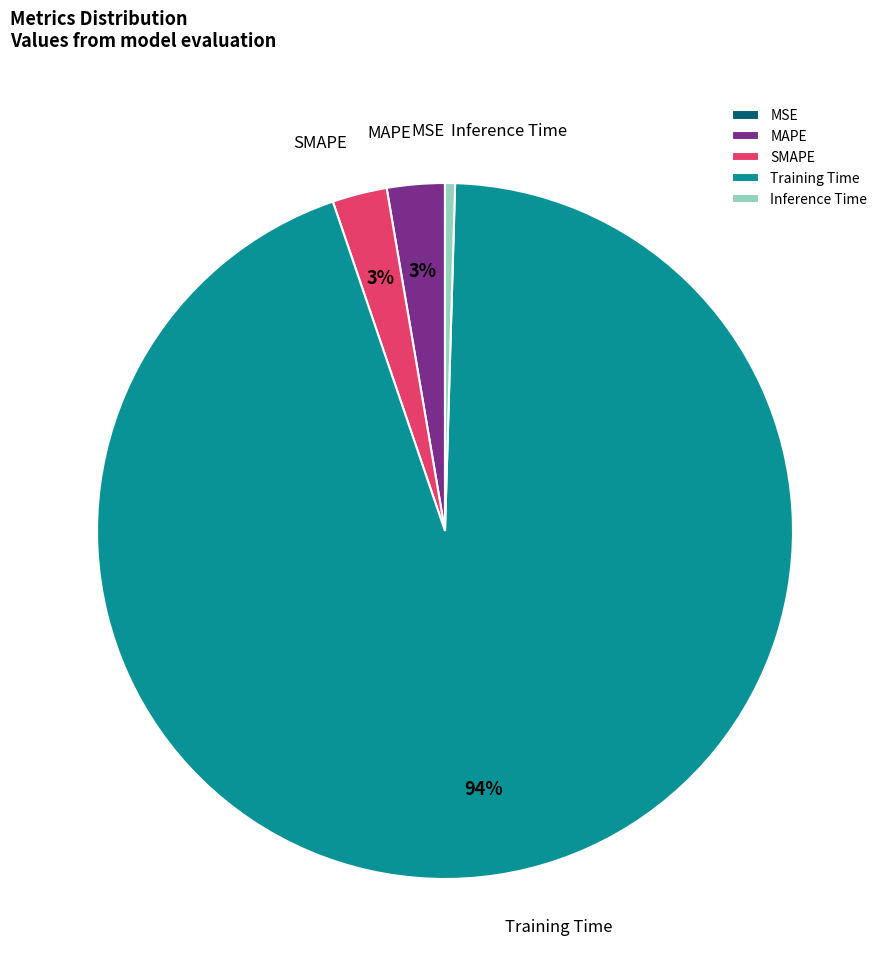

To the nearest percent, what is the difference between the Training Time and Inference Time slice percentages?

94%